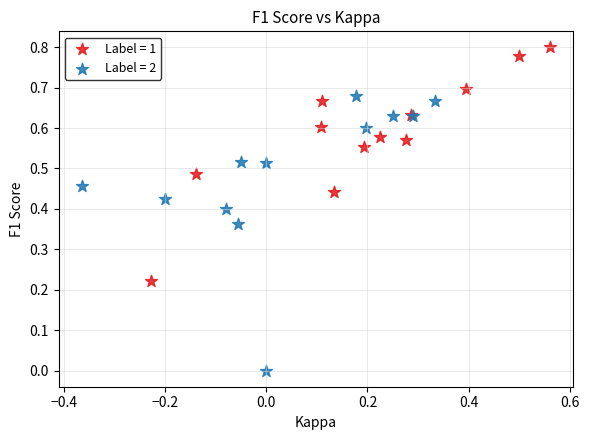

Which series contains the highest Y value?

Label = 1